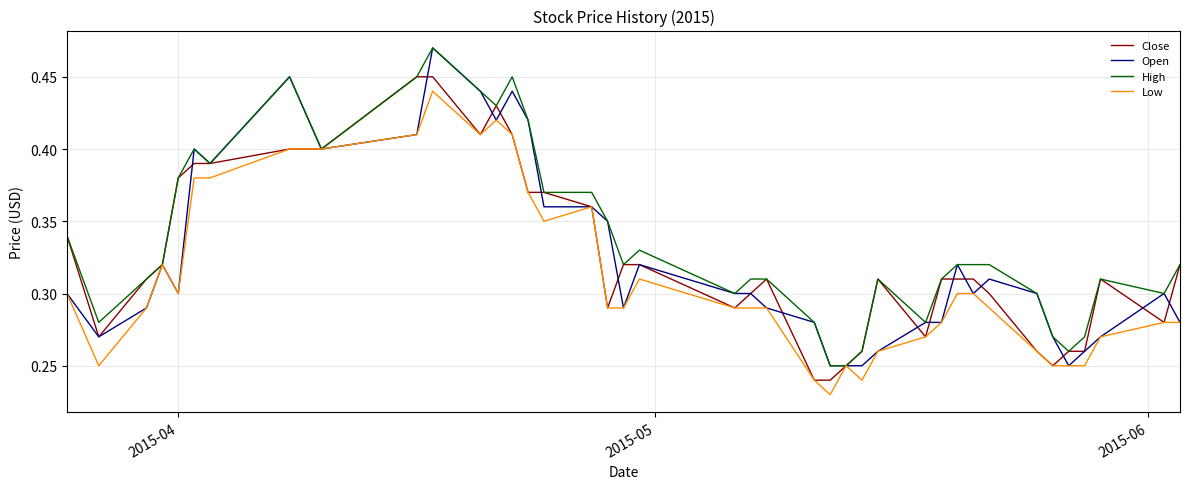

Which series has the largest total across all categories?

High